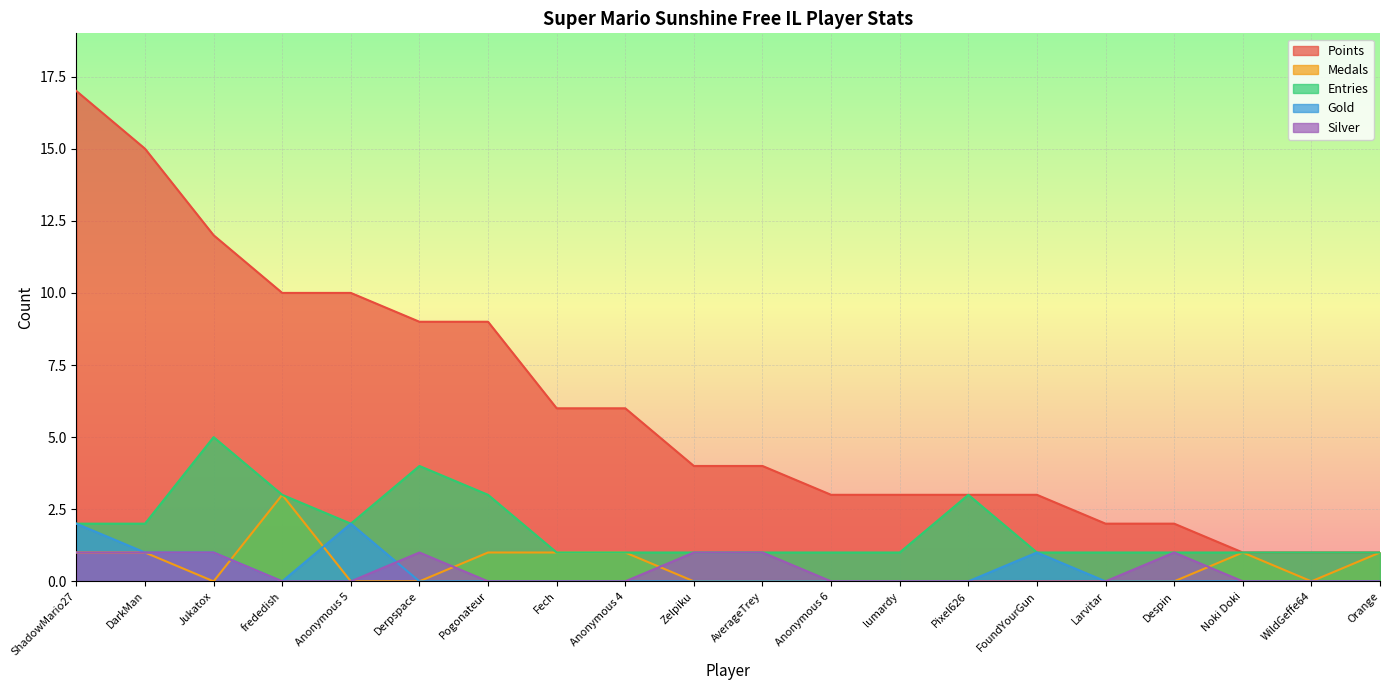

In Silver, how many points are higher than both neighbors (excluding endpoints)?

2